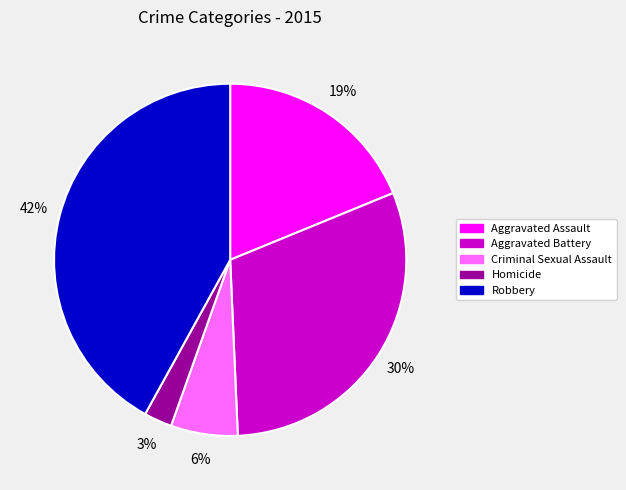

To the nearest percent, what is the difference between the Homicide and Aggravated Assault slice percentages?

16%